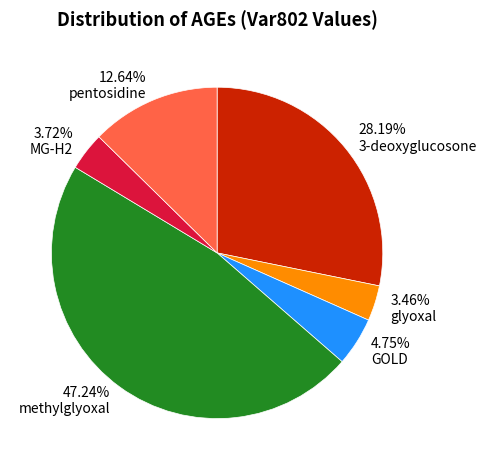

Does any single category account for the majority?

No